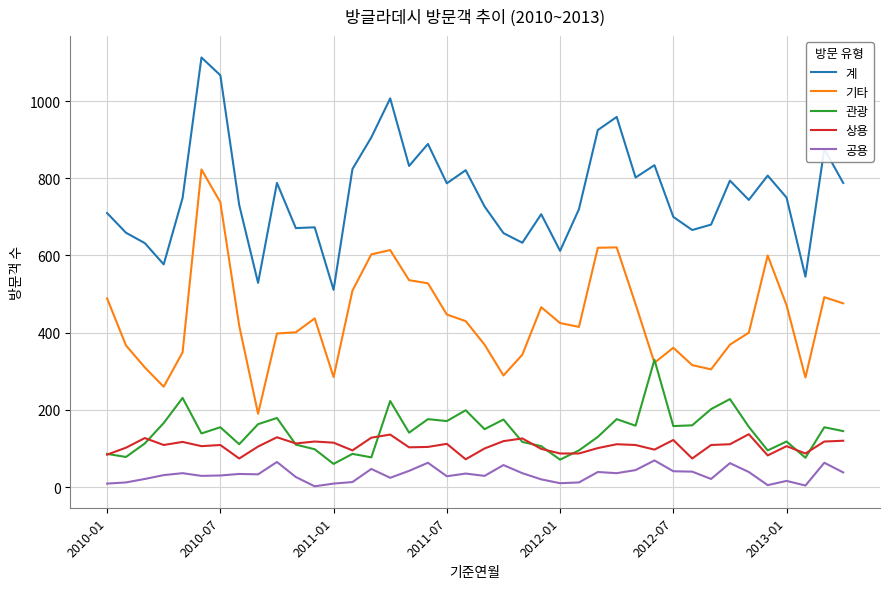

What is the highest value of the 관광 series?

330